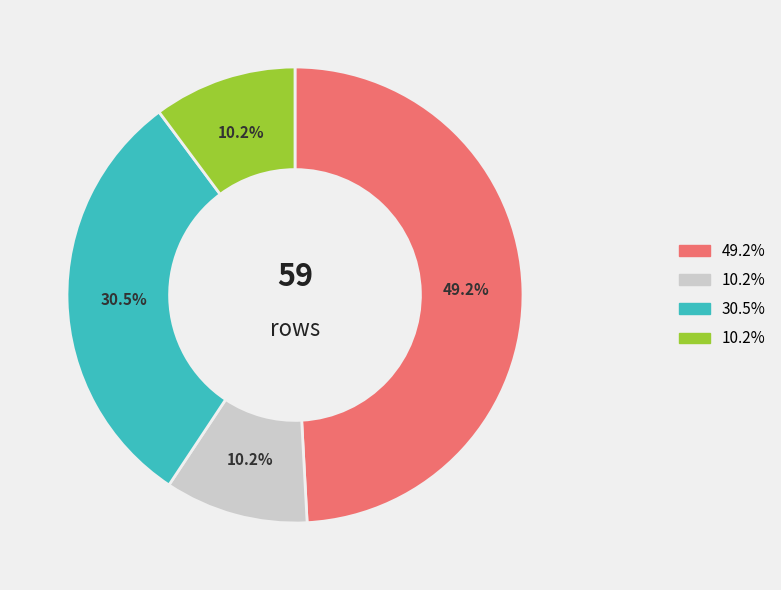

Is there a majority slice in this chart?

No